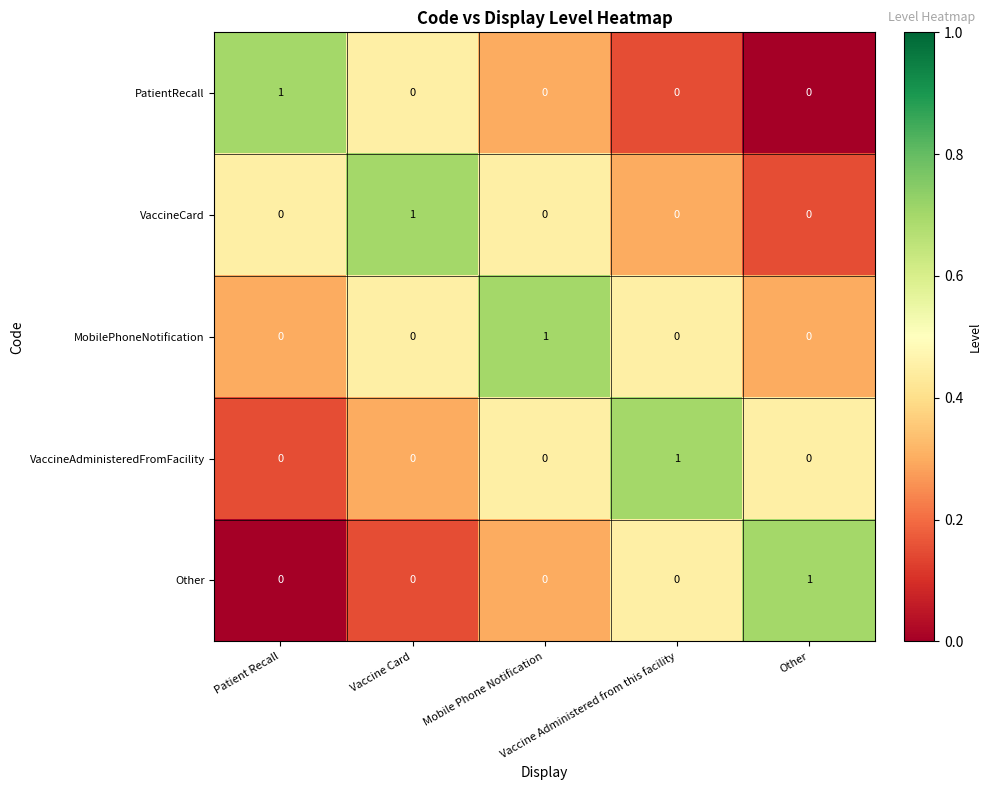

What is the total value across all series at Vaccine Card?

1